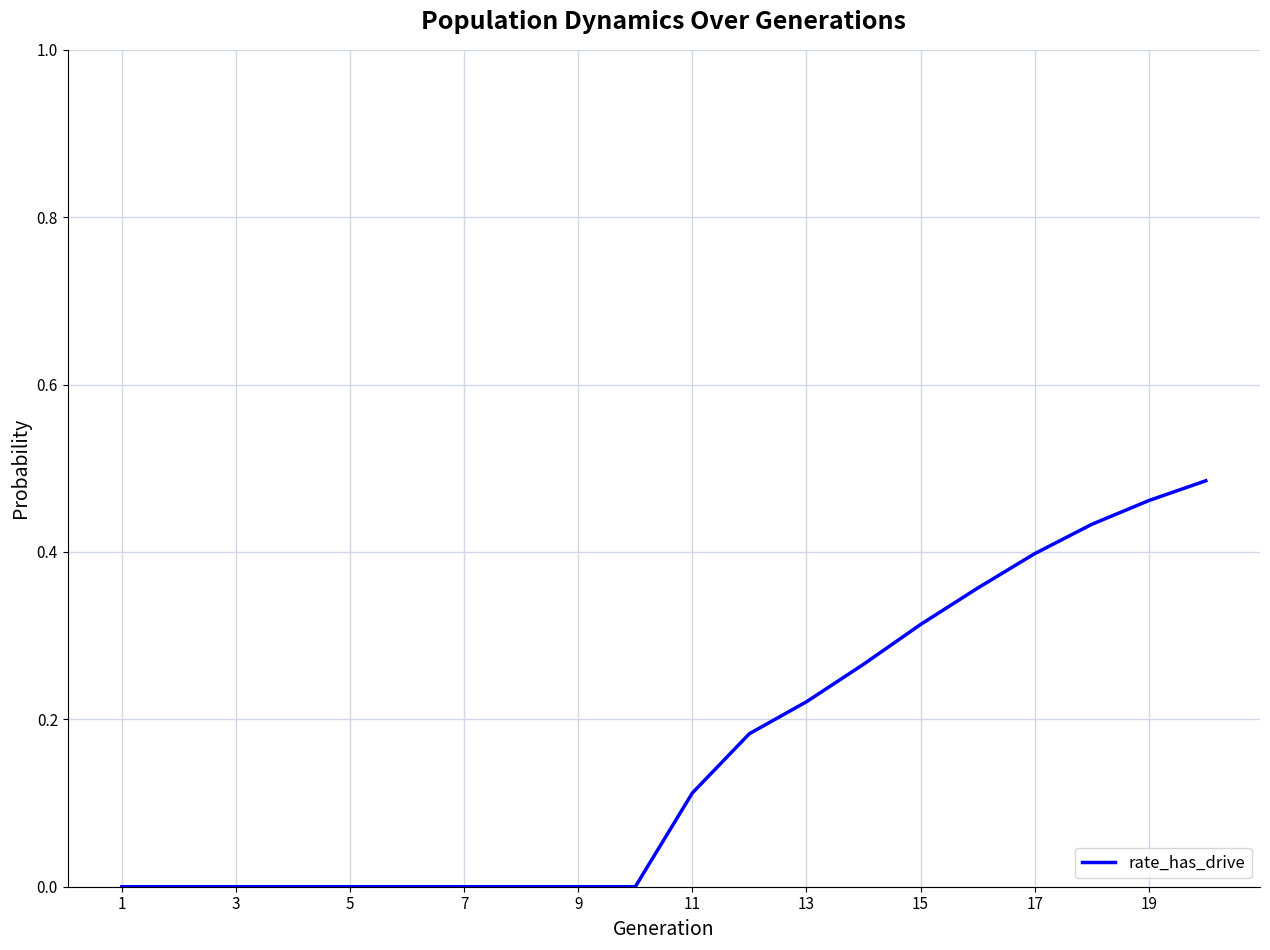

Count the values in the range 0 to 1.

20